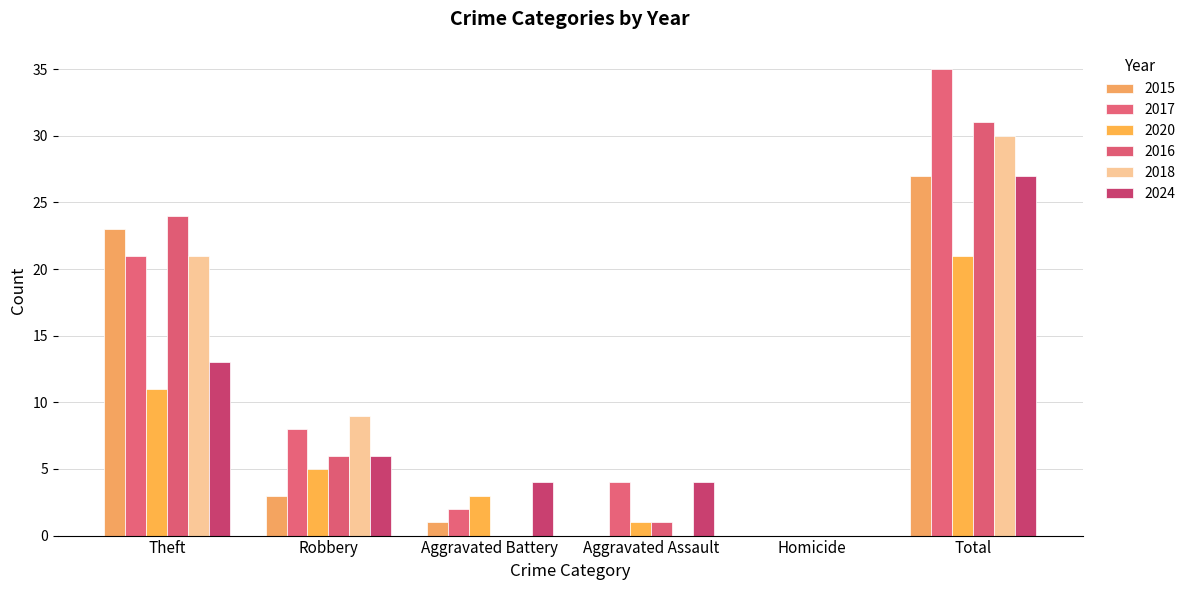

Reading left to right, transcribe all the data shown in this chart.

2015: 23	3	1	0	0	27
2017: 21	8	2	4	0	35
2020: 11	5	3	1	0	21
2016: 24	6	0	1	0	31
2018: 21	9	0	0	0	30
2024: 13	6	4	4	0	27